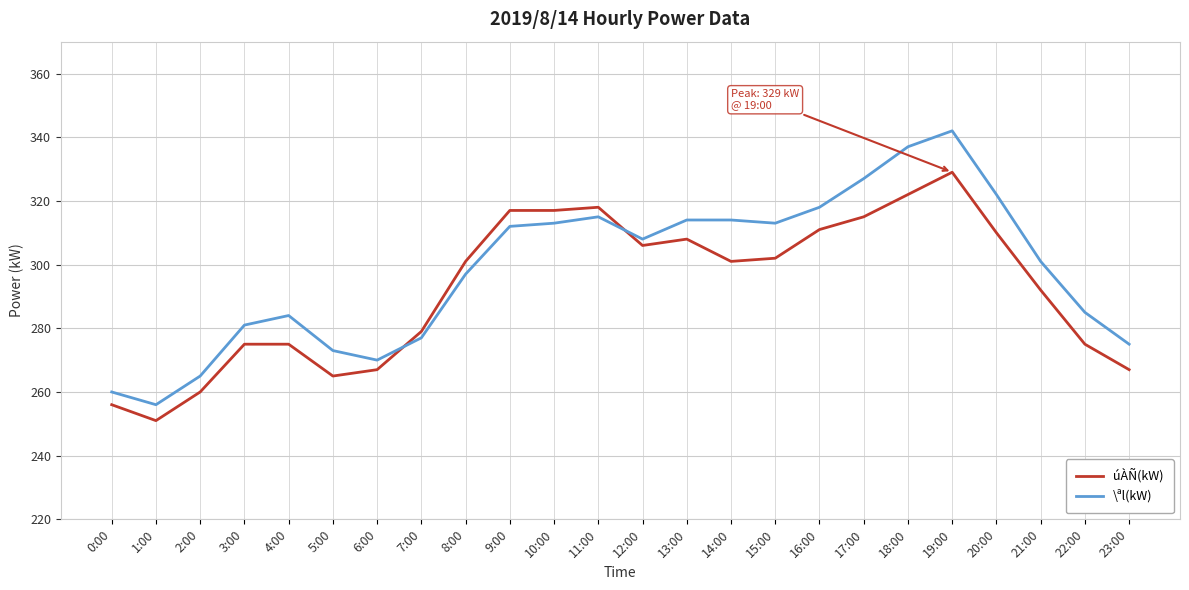

What is the average value of the úÀÑ(kW) series?

292